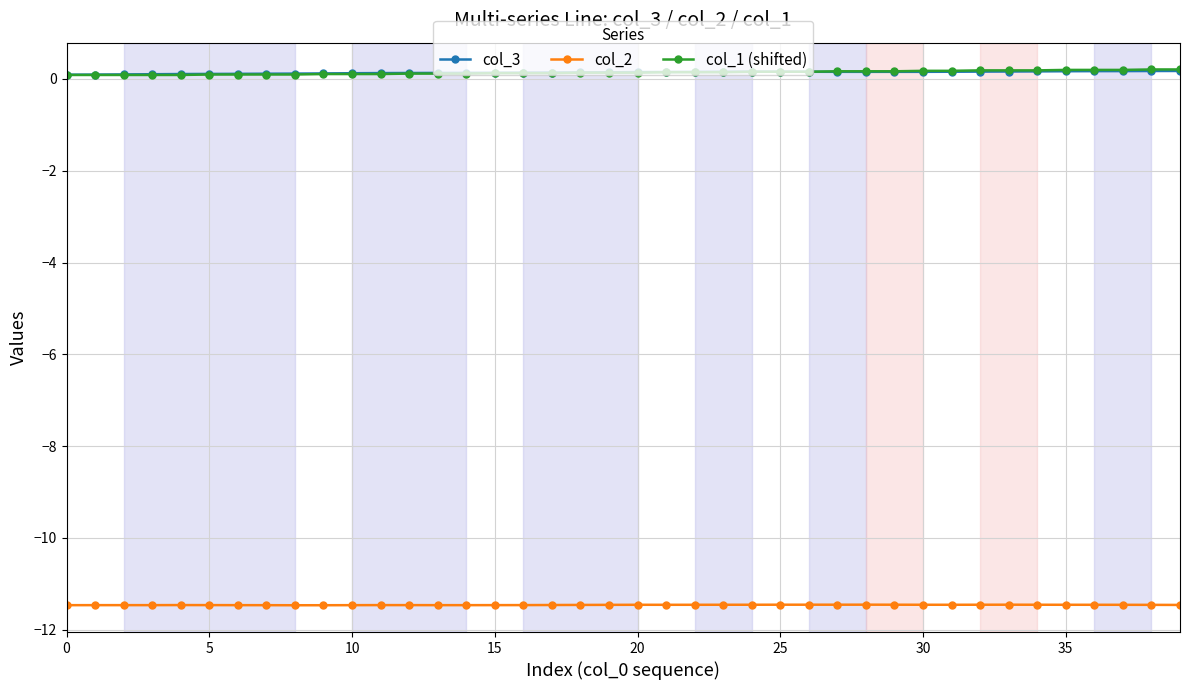

True or false: col_3 has more than 0 points higher than both neighbors.

True